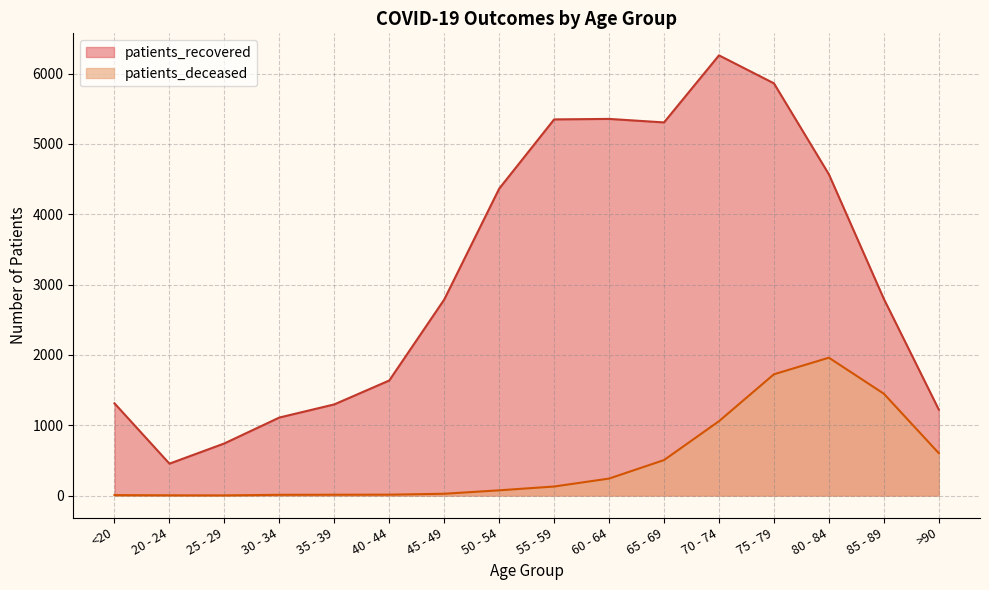

How many data points in patients_recovered are above 2797?

7